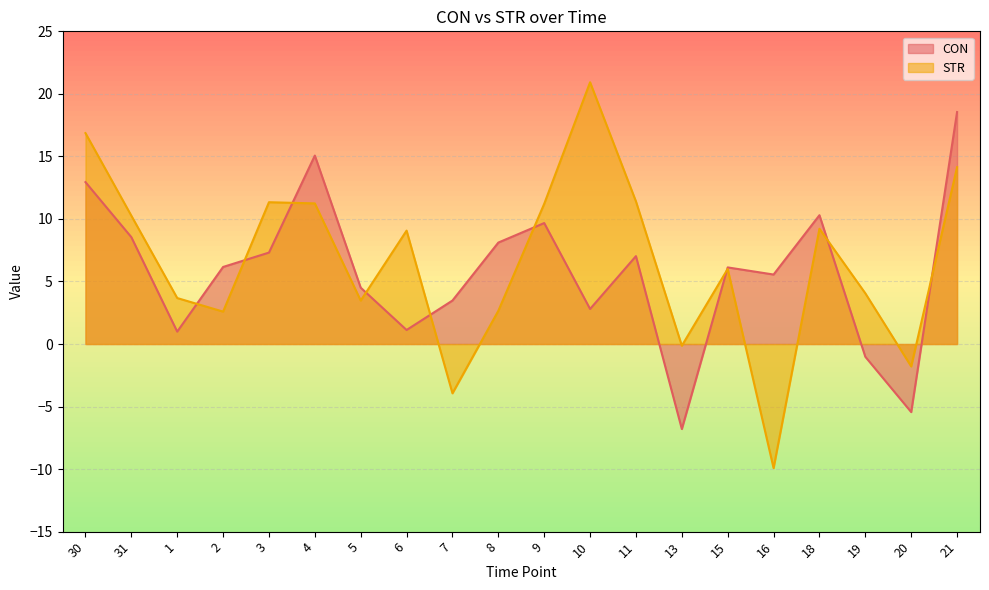

Reading left to right, transcribe all the data shown in this chart.

CON: 12.9	8.5	1.0	6.2	7.3	15.1	4.5	1.1	3.5	8.1	9.7	2.8	7.0	-6.8	6.1	5.6	10.3	-1.0	-5.4	18.5
STR: 16.9	10.3	3.7	2.6	11.3	11.2	3.5	9.1	-3.9	2.7	11.2	20.9	11.4	-0.1	6.0	-9.9	9.2	4.1	-1.8	14.1